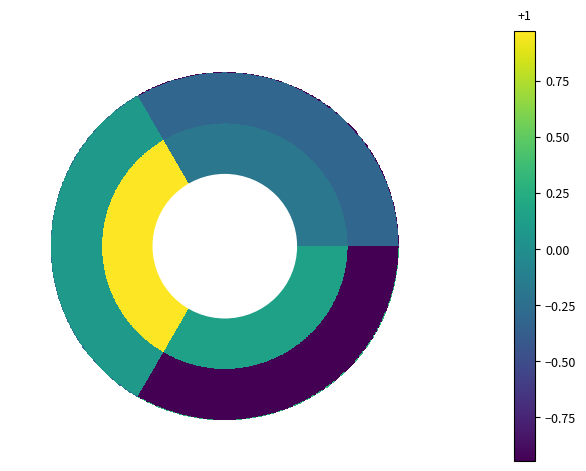

Count the number of categories in the chart.

3